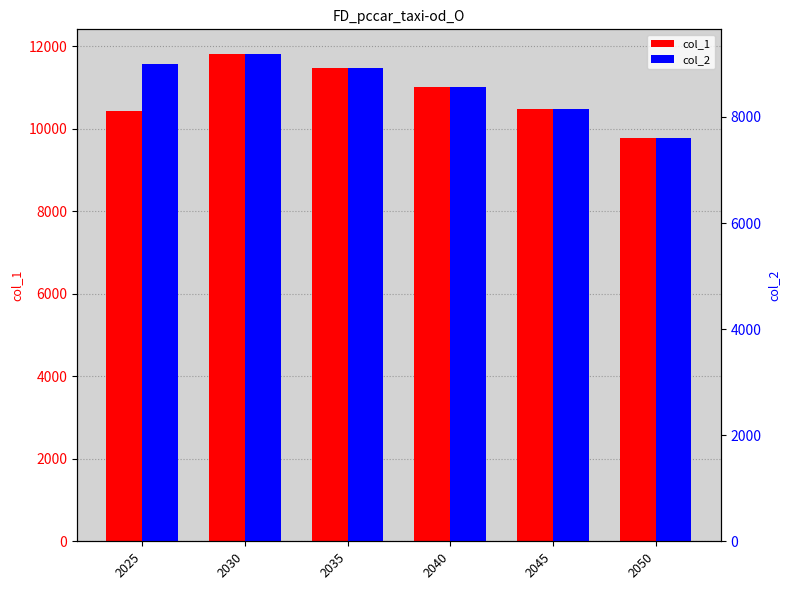

What is the value of the col_2 bar at the 6th from the left?

7604.1